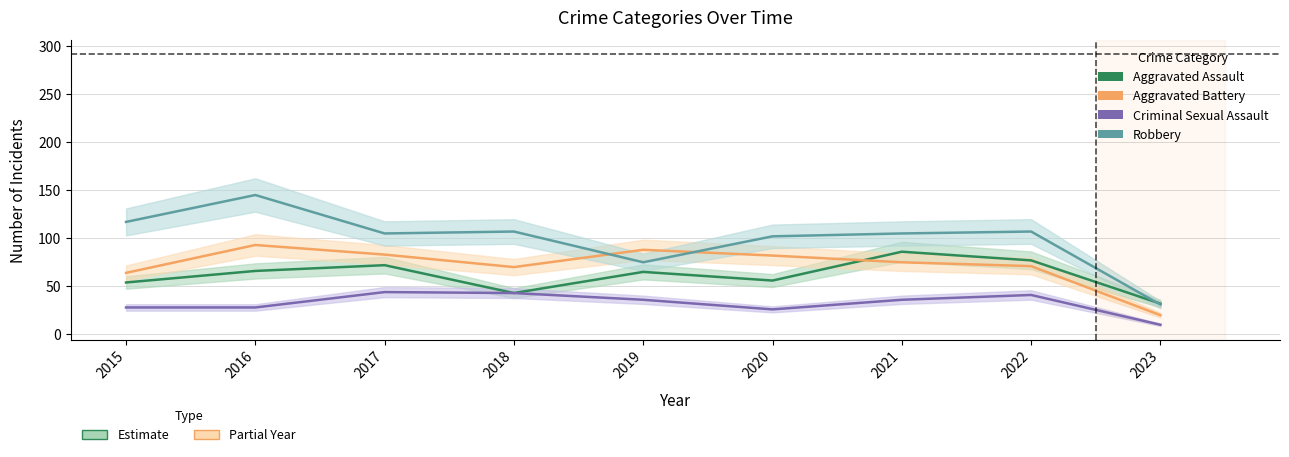

How many lines are shown in the chart?

4